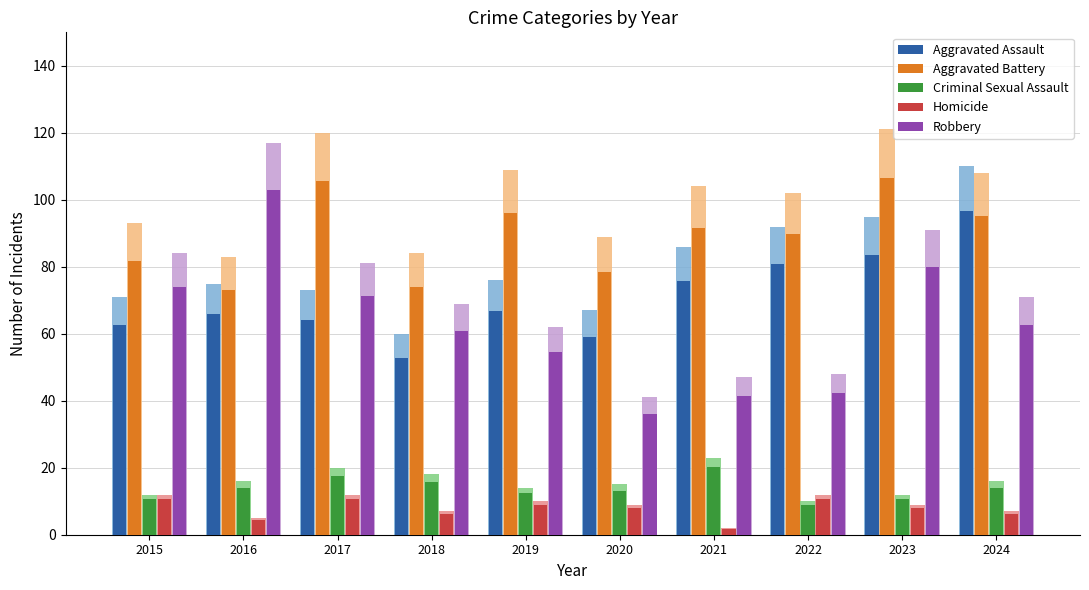

True or false: Aggravated Assault has a value of 106.0 at 2019.

False